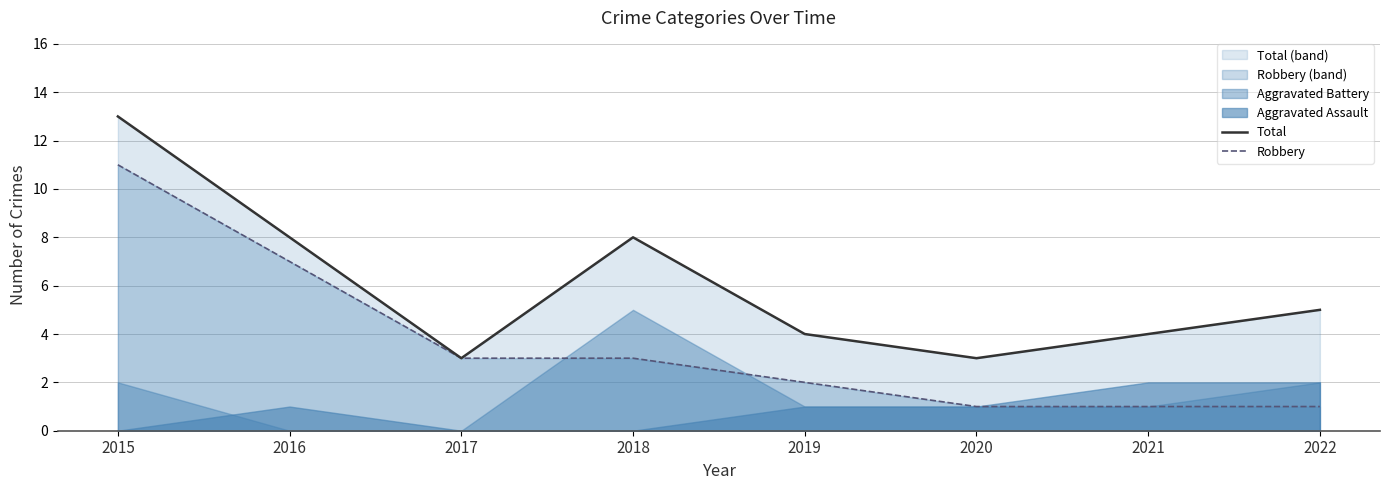

How many data points in Robbery are above 3?

2